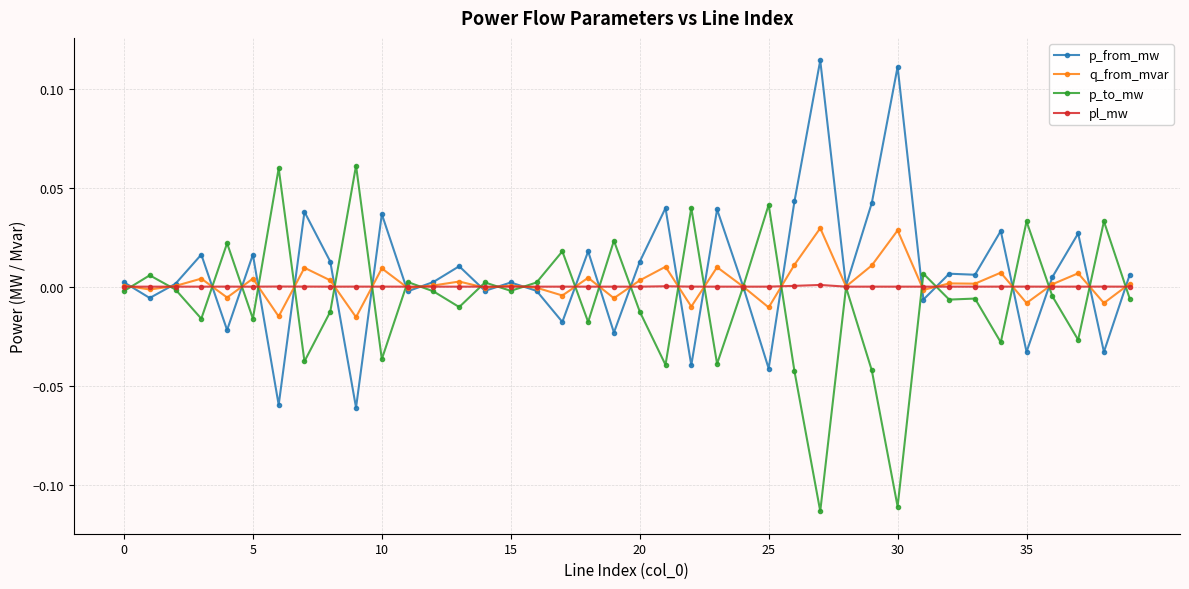

True or false: p_from_mw has more than 0 points higher than both neighbors.

True